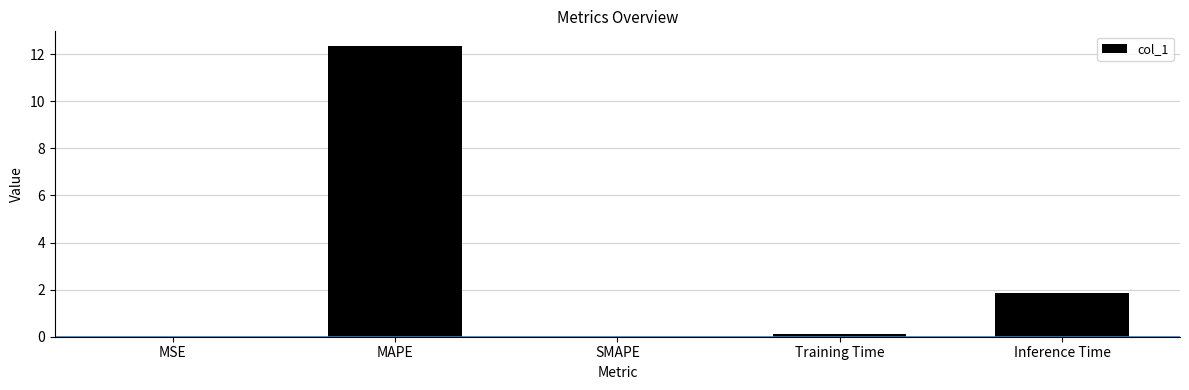

What is the change in value from MAPE to SMAPE?

-12.4